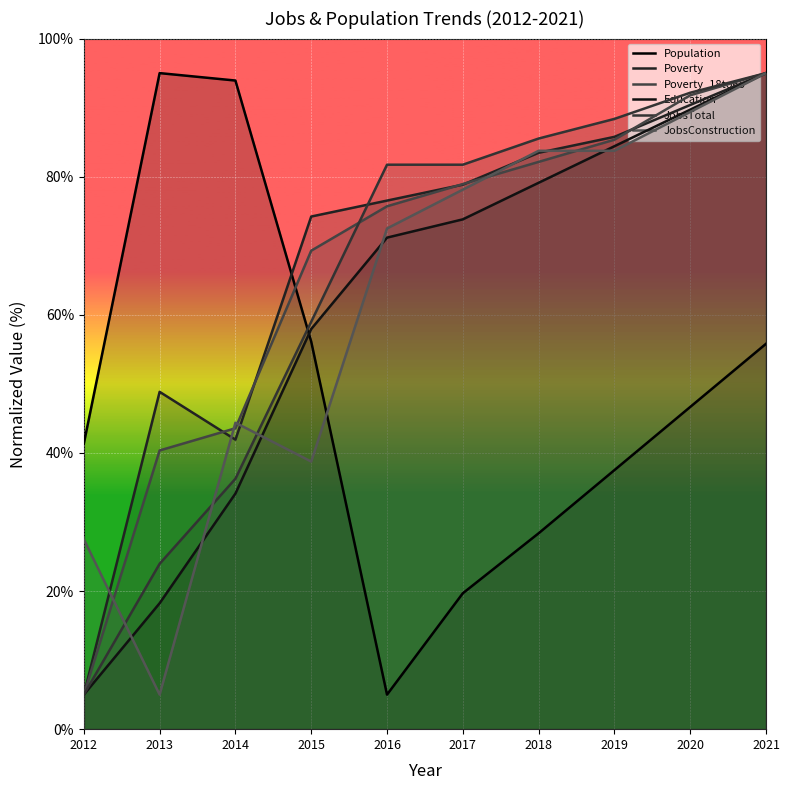

At how many categories does at least one series exceed 90?

4